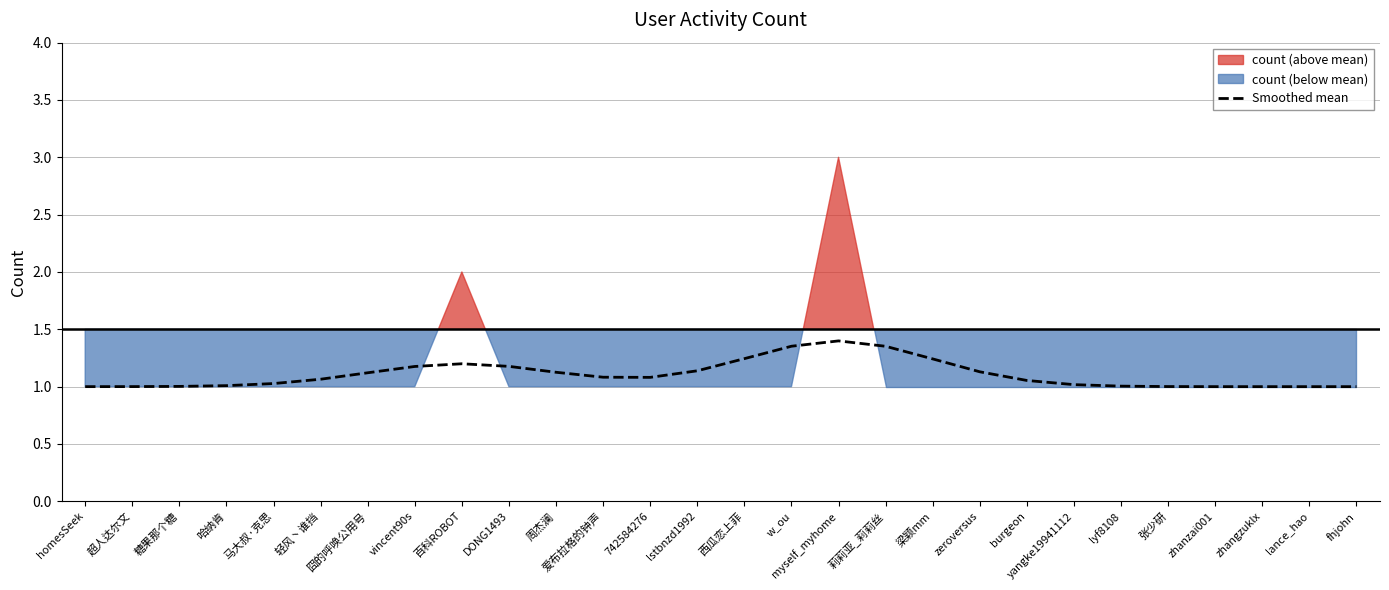

What is the lowest value of the Smoothed mean series?

1.0